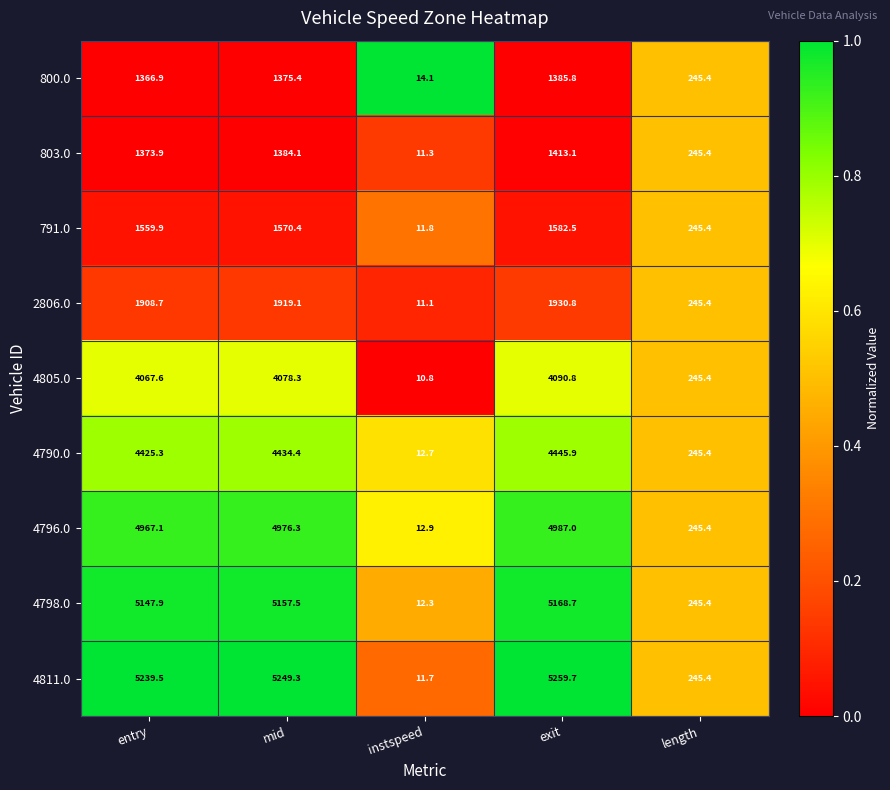

Which series has the largest total across all categories?

4811.0